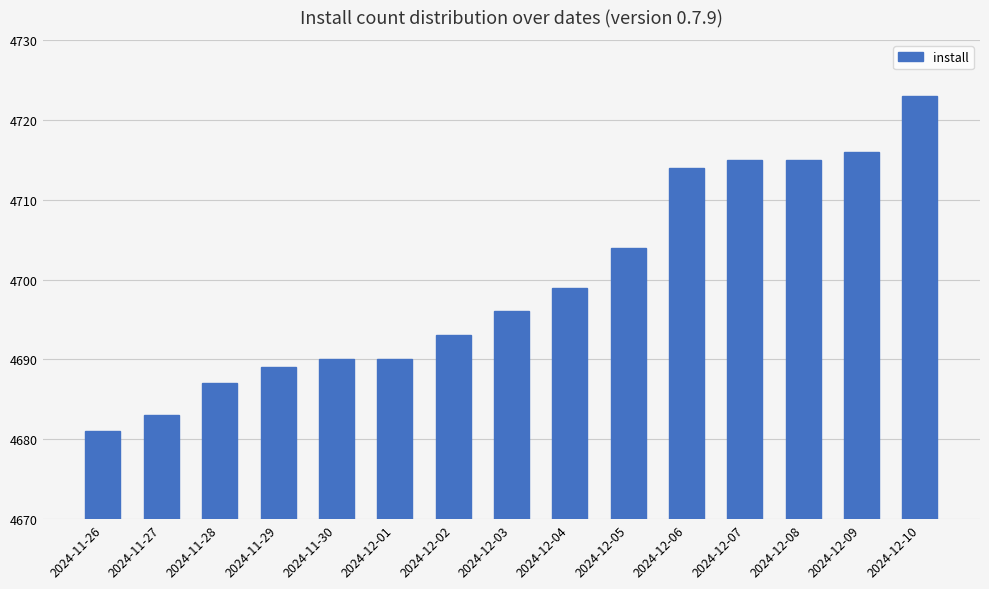

Count the number of data series in this chart.

1